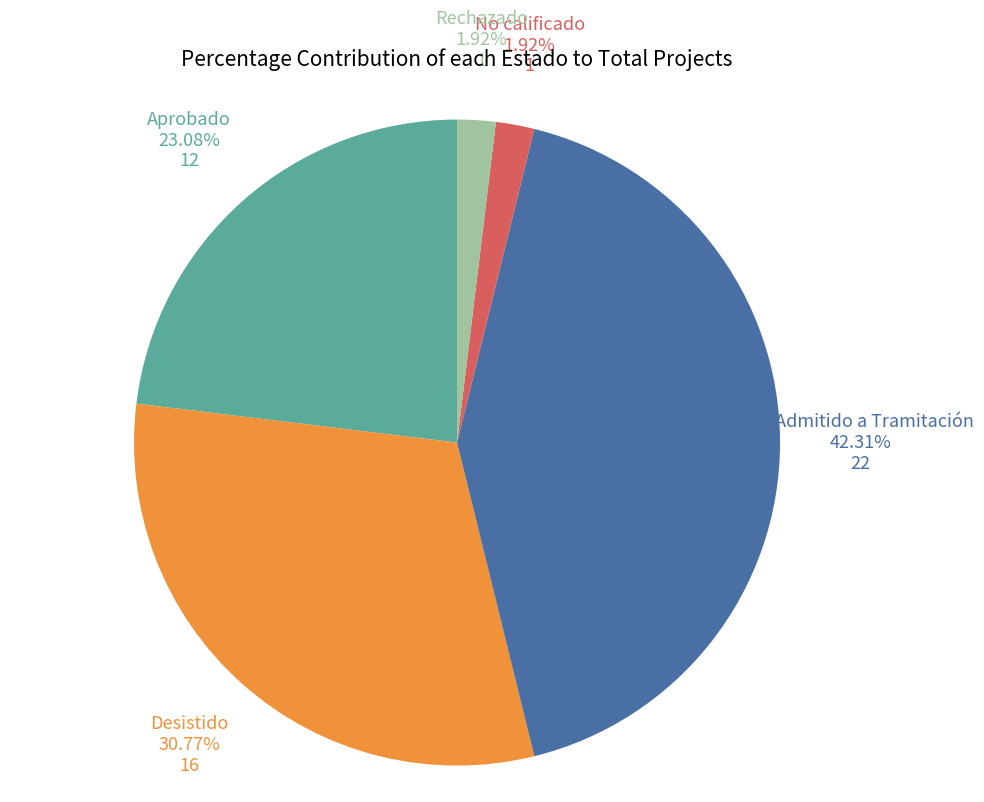

Is there any slice that represents more than half of the pie?

No